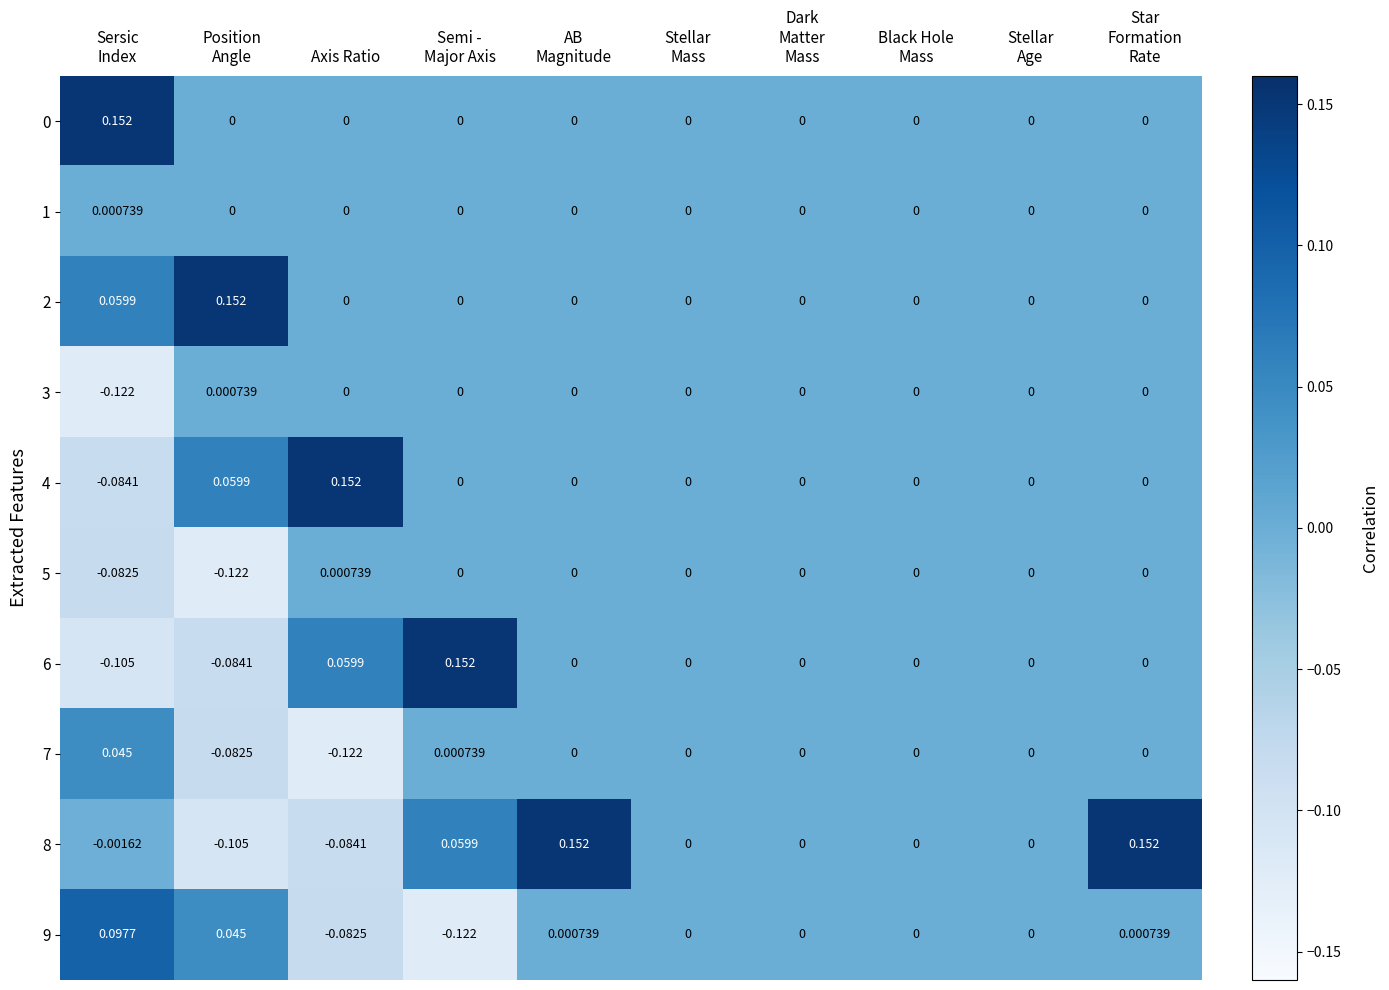

How many data points does each series have?

10